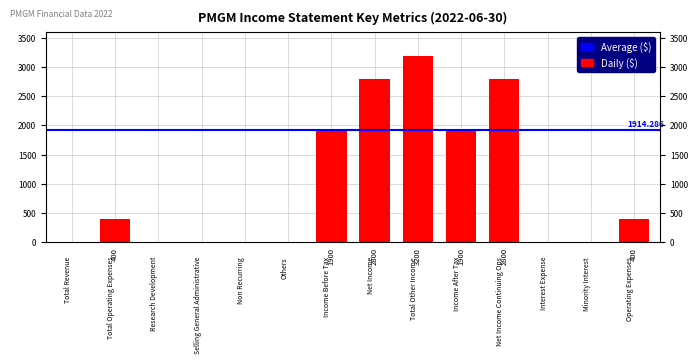

Rank the categories by value from lowest to highest.

Total Revenue, Research Development, Selling General Administrative, Non Recurring, Others, Interest Expense, Minority Interest, Total Operating Expenses, Operating Expenses, Income Before Tax, Income After Tax, Net Income, Net Income Continuing Ops, Total Other Income